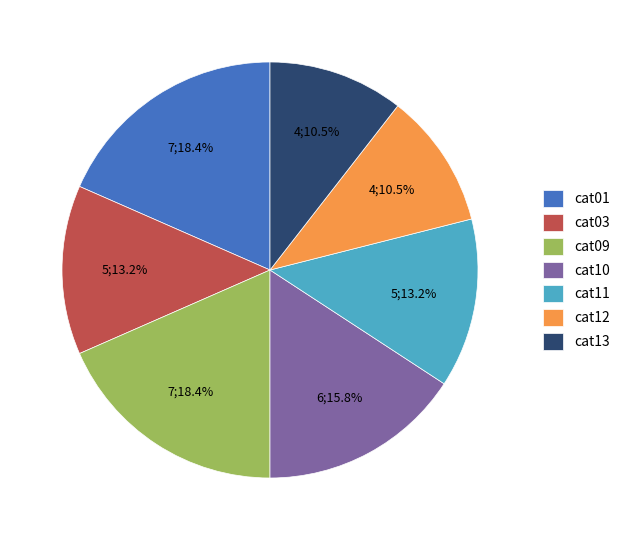

Does cat01 account for over 50% of the chart?

No